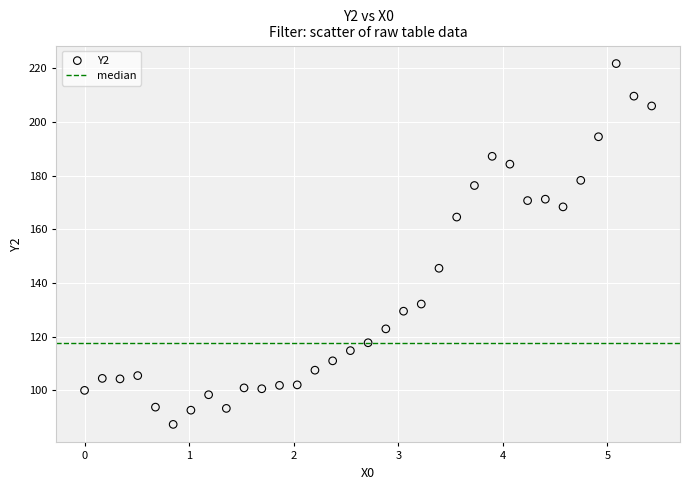

What Y value in the scatter plot is closest to 154?

145.5